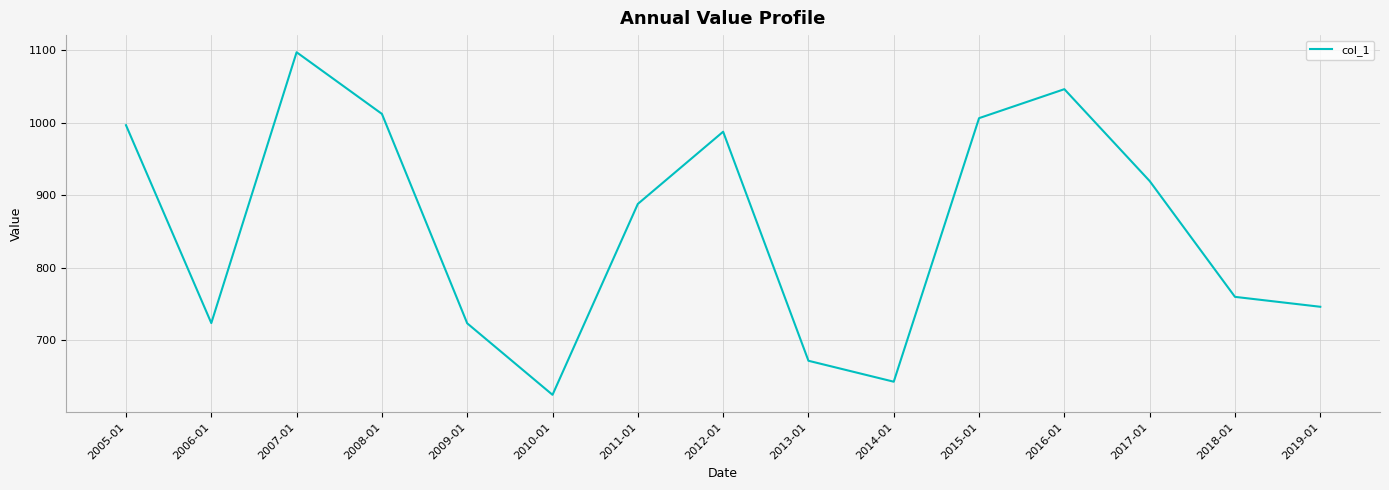

True or false: the data has more than 2 interior local peaks.

True